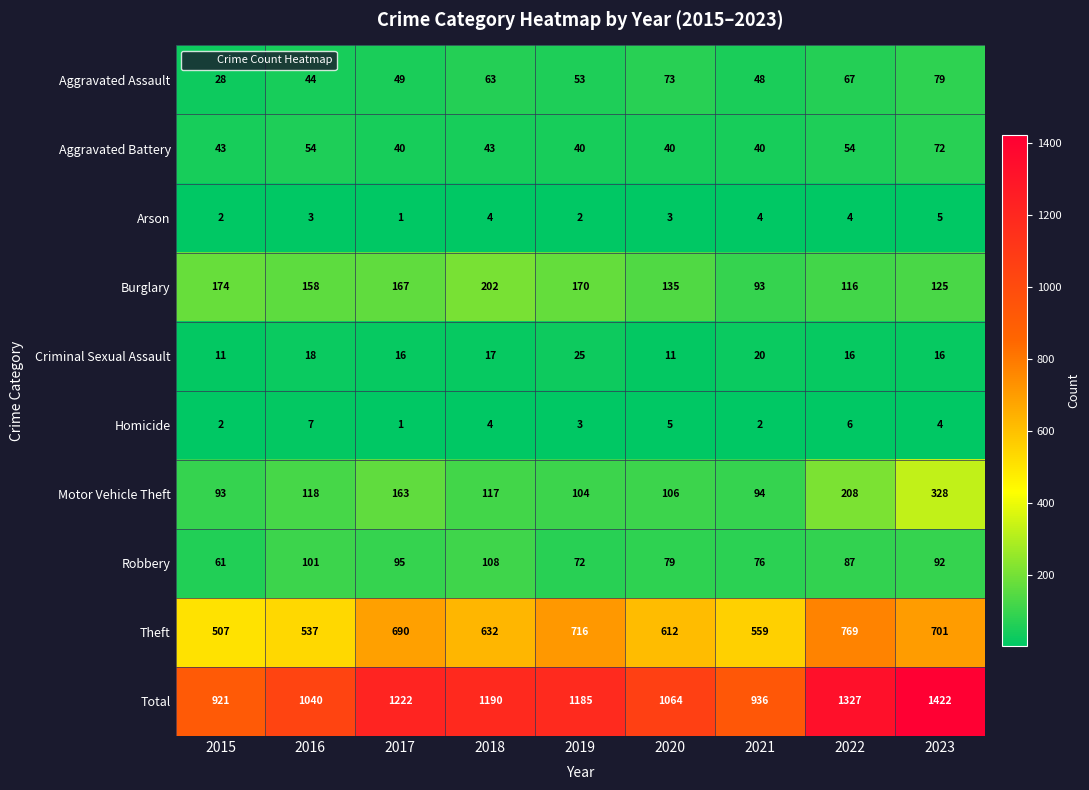

At which category is the sum across all series the highest?

2023